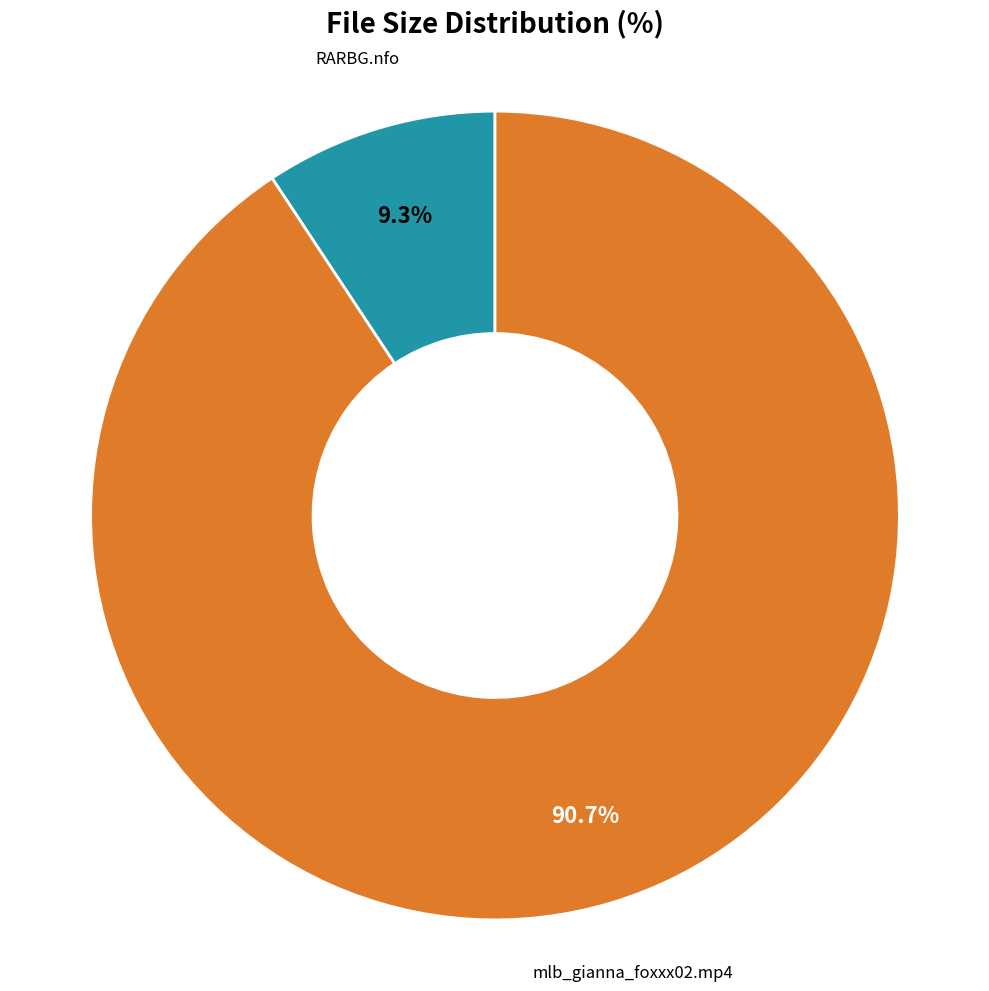

Does any single category account for the majority?

Yes